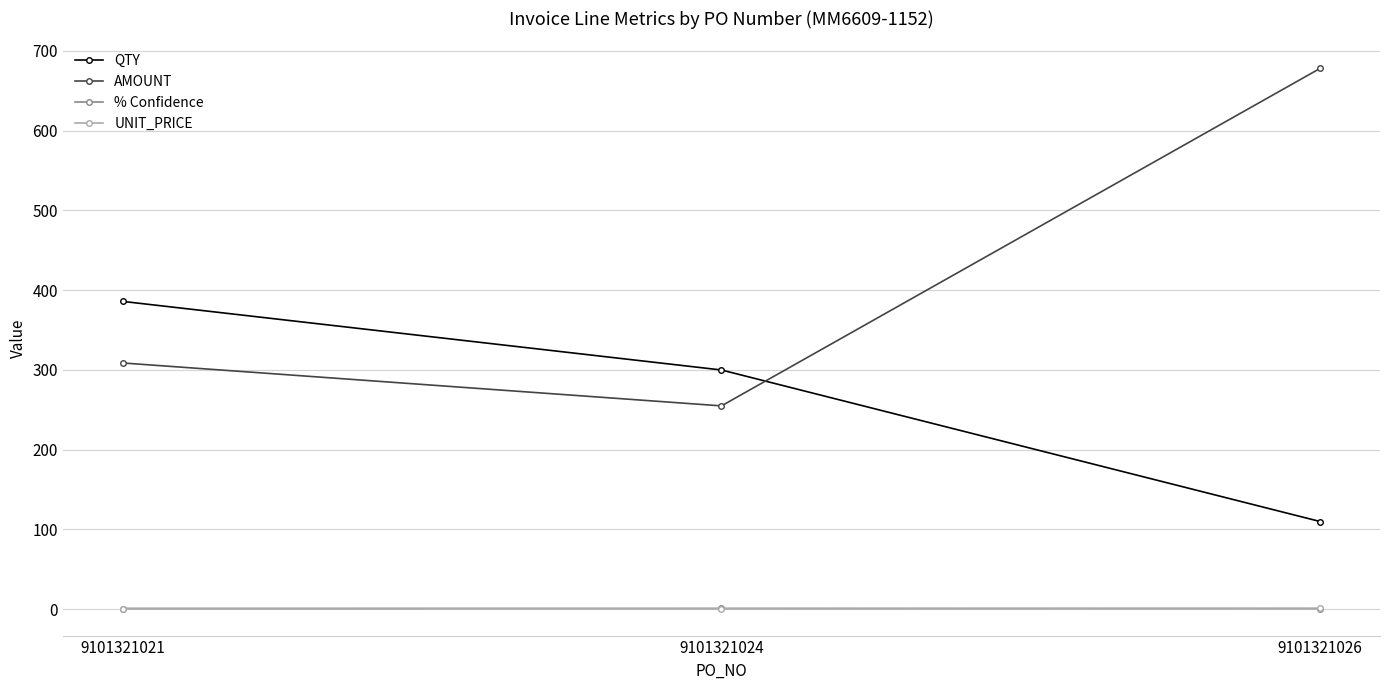

Where does the QTY series first go above 300?

9101321021